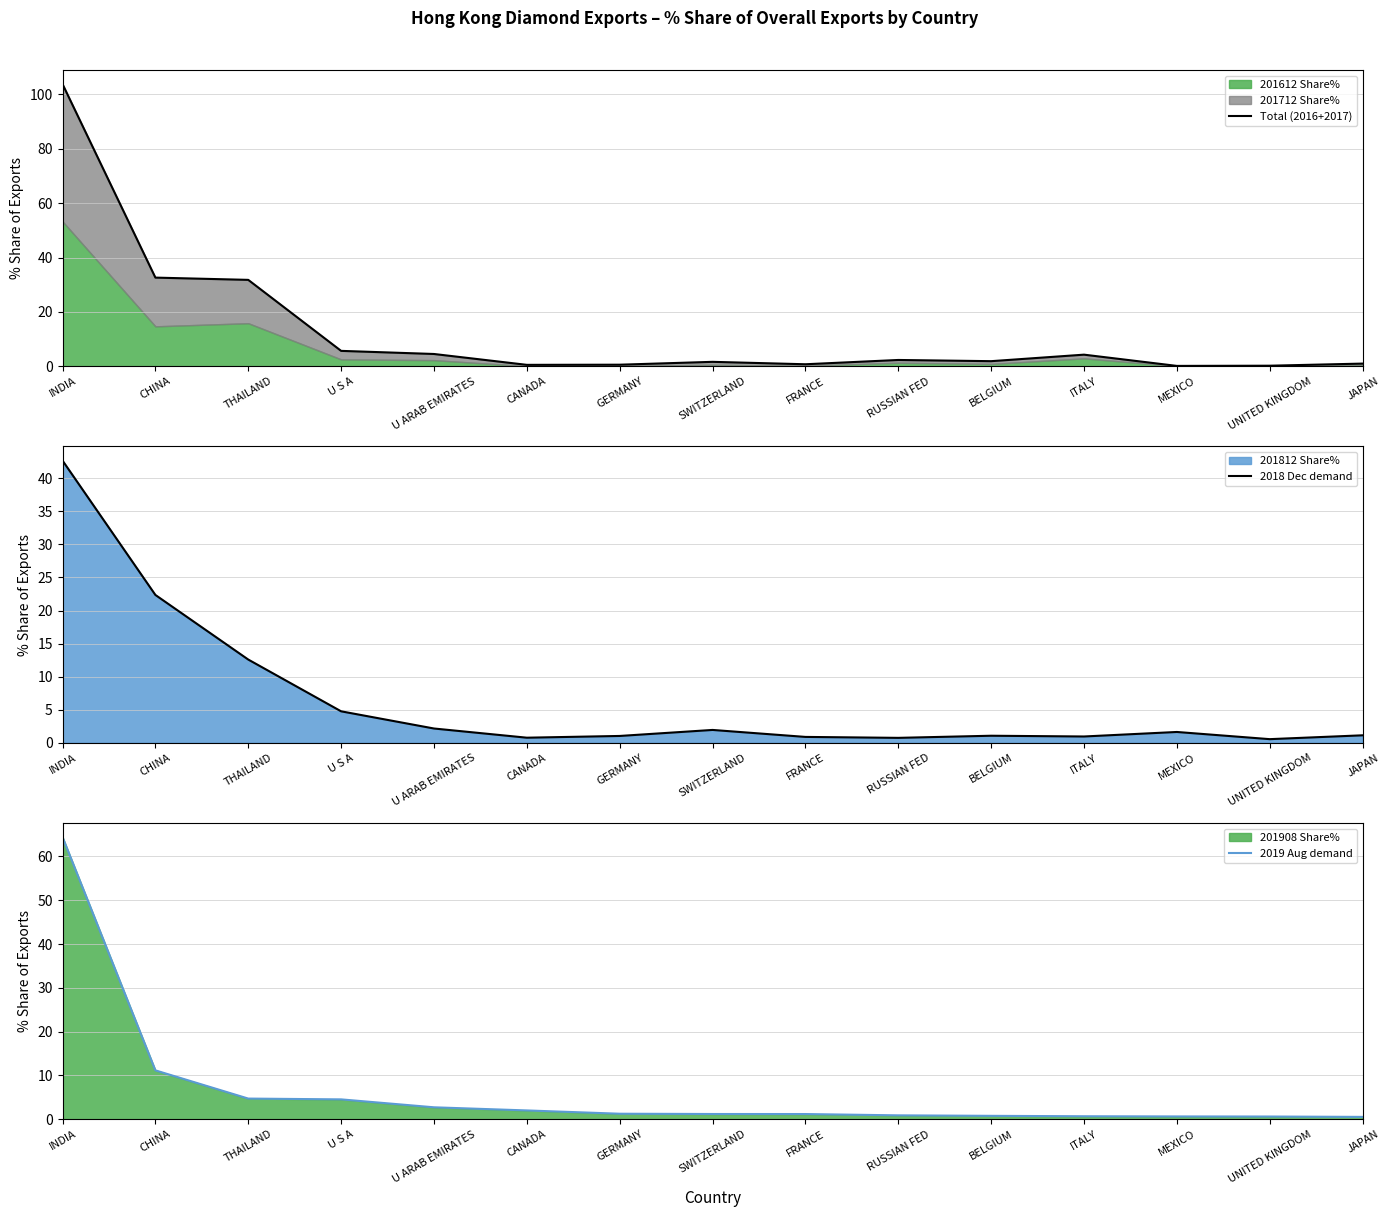

List the series in order of their peak value, lowest first.

2018 Dec demand, 2019 Aug demand, Total (2016+2017)